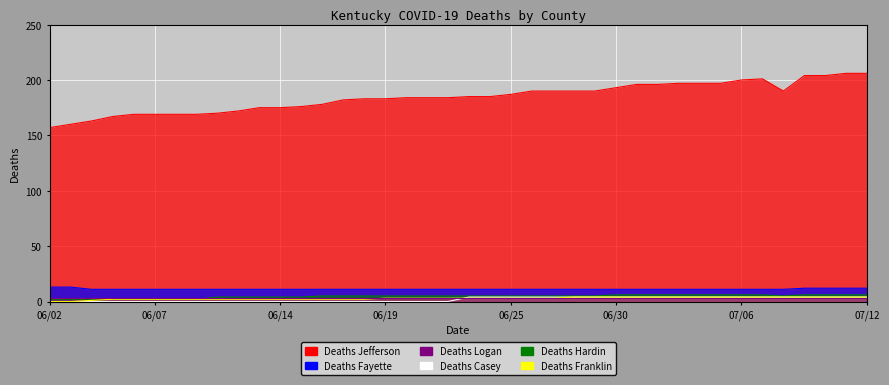

Between 06/02 and 06/13, which is larger?

06/13